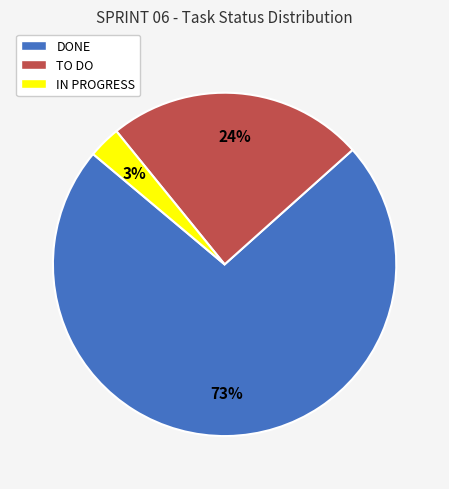

How many segments does this pie chart have?

3